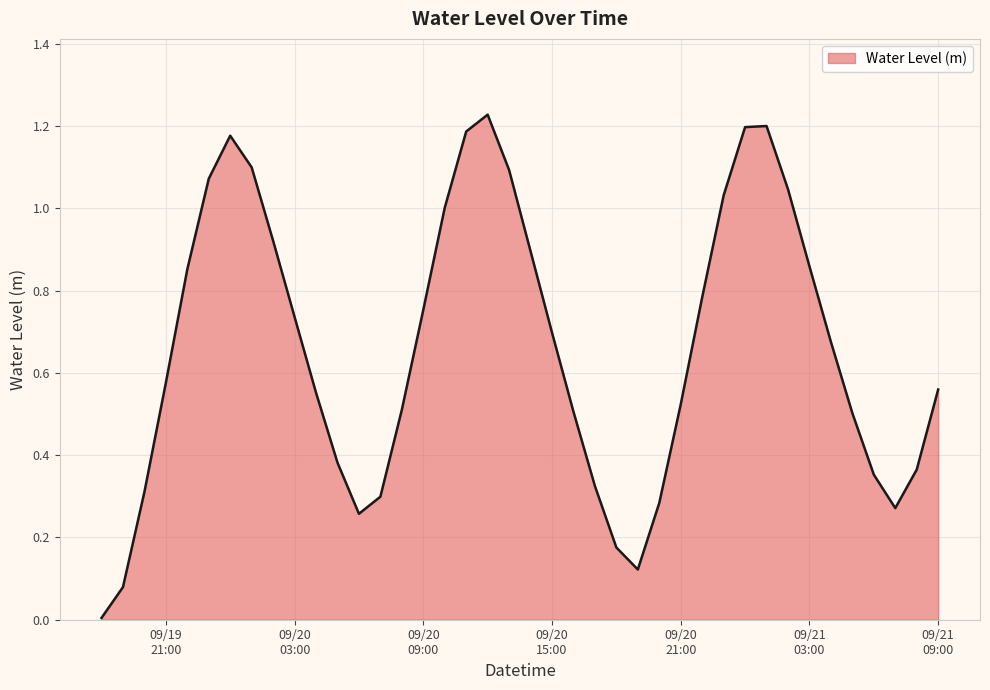

Reading left to right, transcribe all the data shown in this chart.

0.0	0.1	0.3	0.6	0.9	1.1	1.2	1.1	0.9	0.7	0.6	0.4	0.3	0.3	0.5	0.8	1.0	1.2	1.2	1.1	0.9	0.7	0.5	0.3	0.2	0.1	0.3	0.5	0.8	1.0	1.2	1.2	1.0	0.9	0.7	0.5	0.4	0.3	0.4	0.6